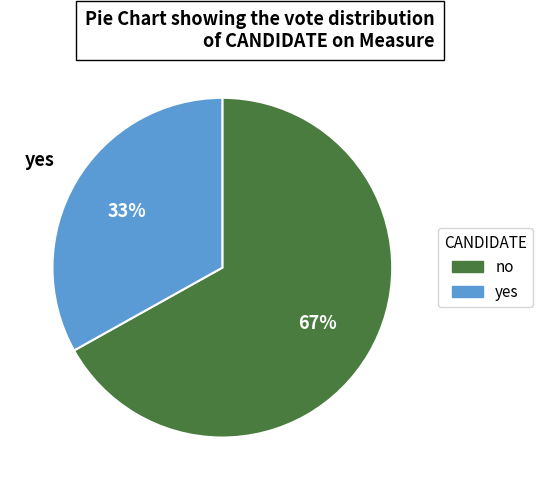

What is the majority slice?

no